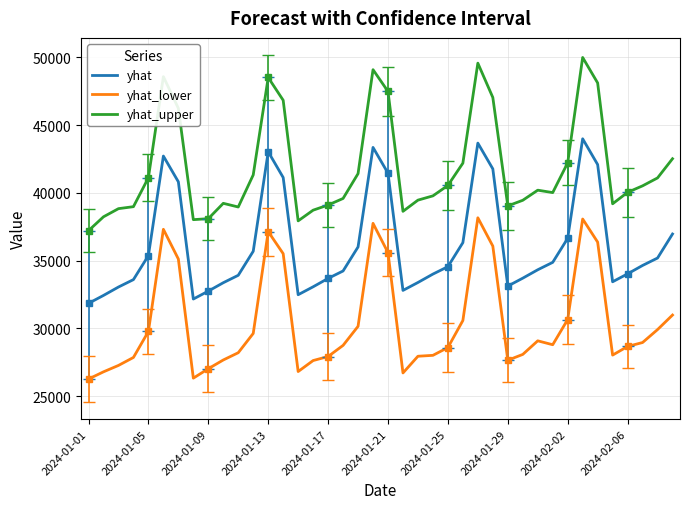

True or false: yhat_upper and yhat_lower intersect in this chart.

False